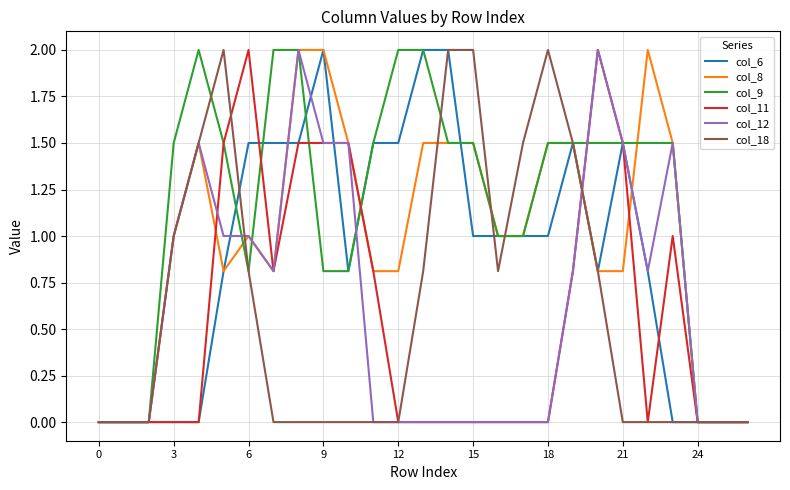

True or false: col_6 has more than 2 points higher than both neighbors.

True